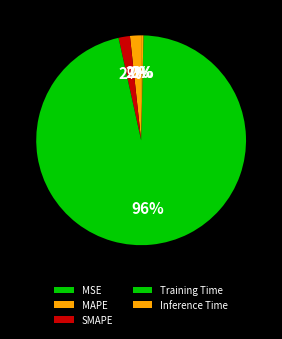

The Training Time slice represents 88% of the pie. True or false?

False